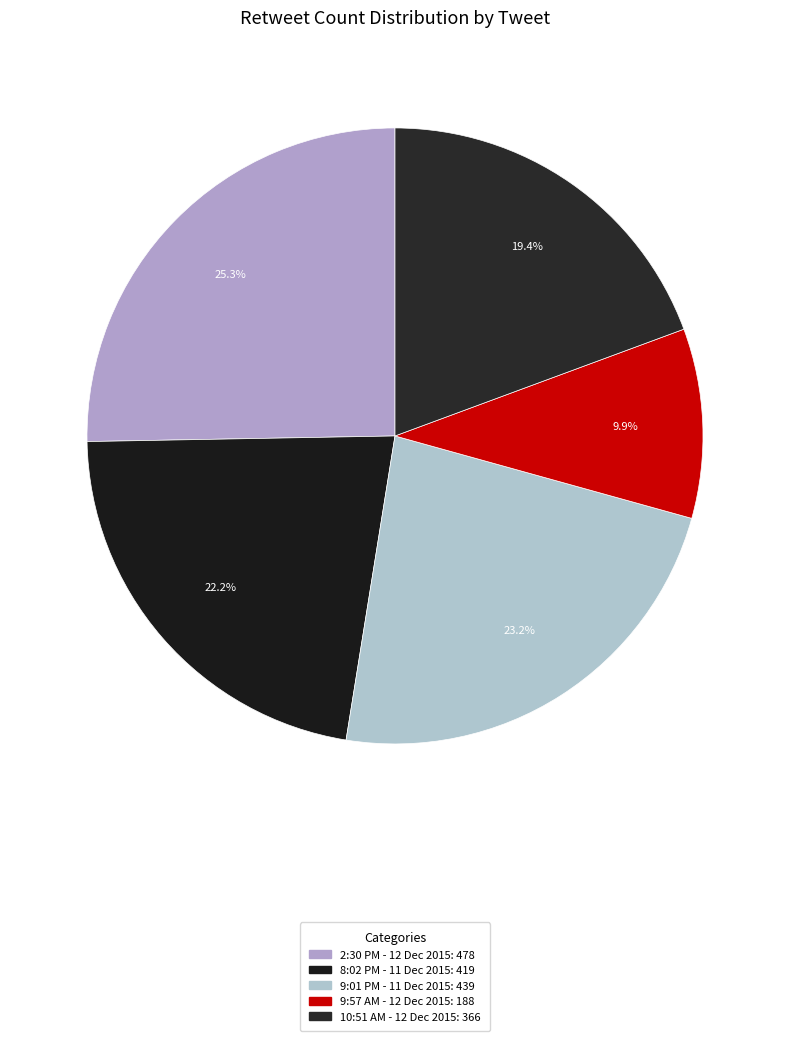

Which category has the biggest portion of the pie?

2:30 PM - 12 Dec 2015